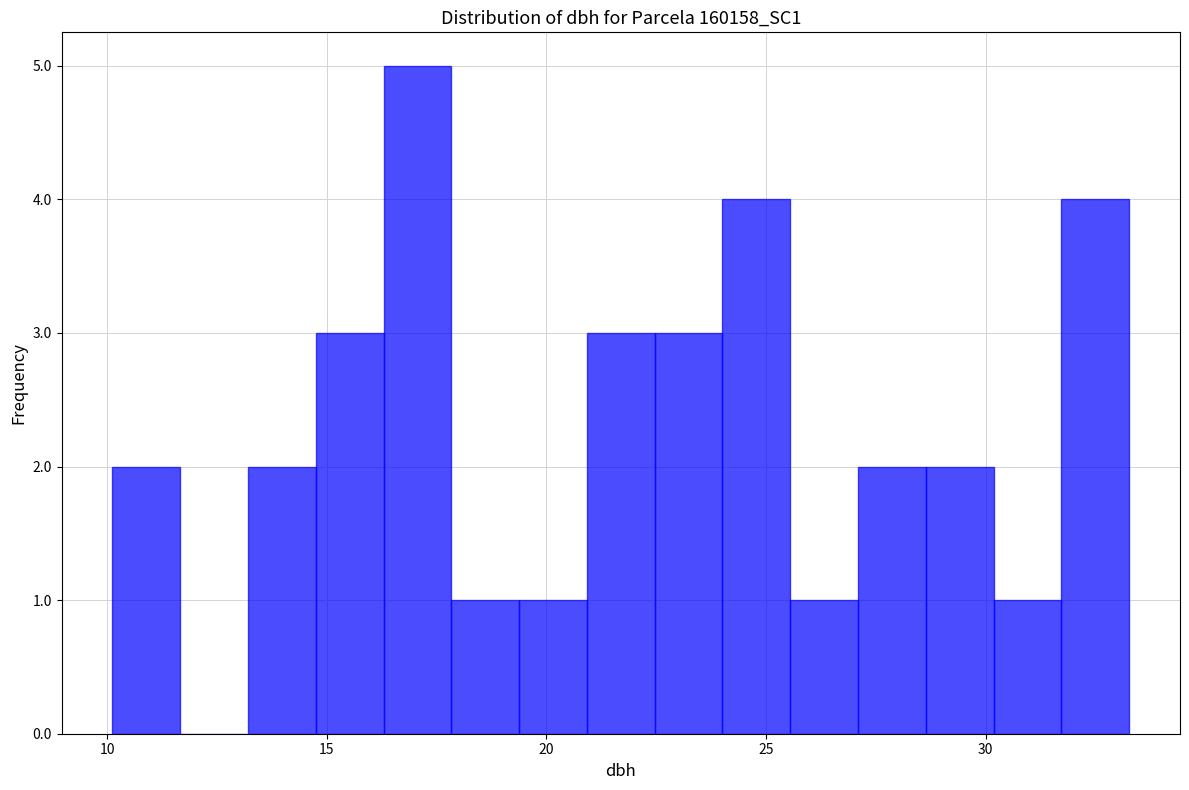

Around what value on the x-axis is the tallest bar? Give the approximate position of its centre, as read against the axis.

17.0